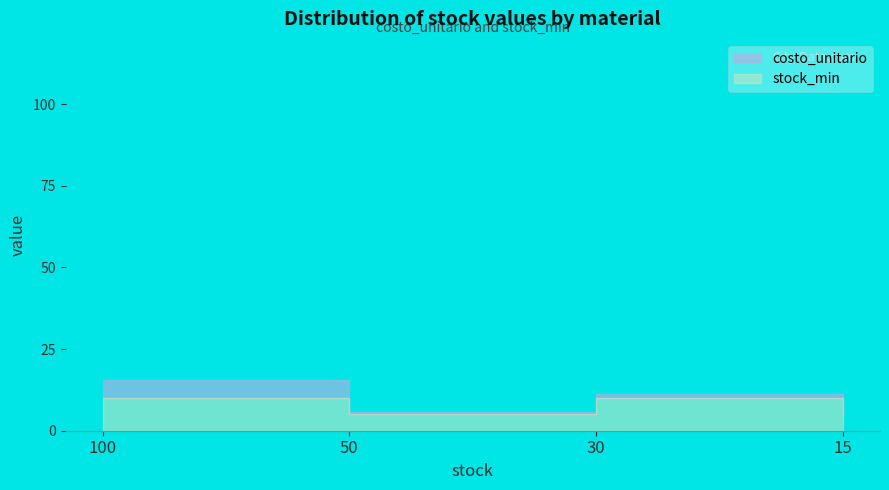

What is the value of the stock_min point at the 1st from the left?

10.0